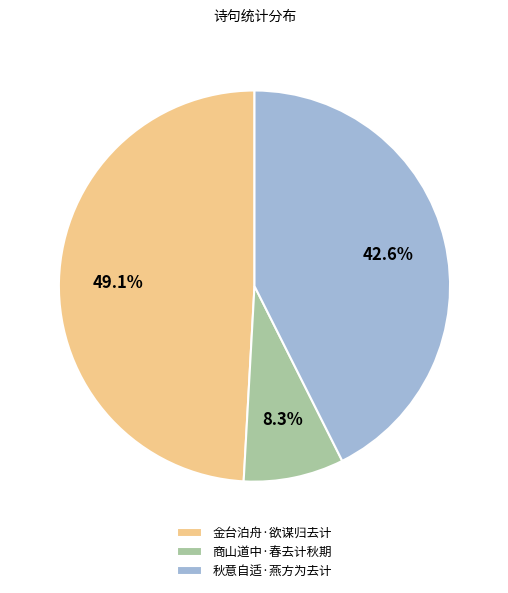

Which has a higher value, 商山道中·春去计秋期 or 金台泊舟·欲谋归去计?

金台泊舟·欲谋归去计